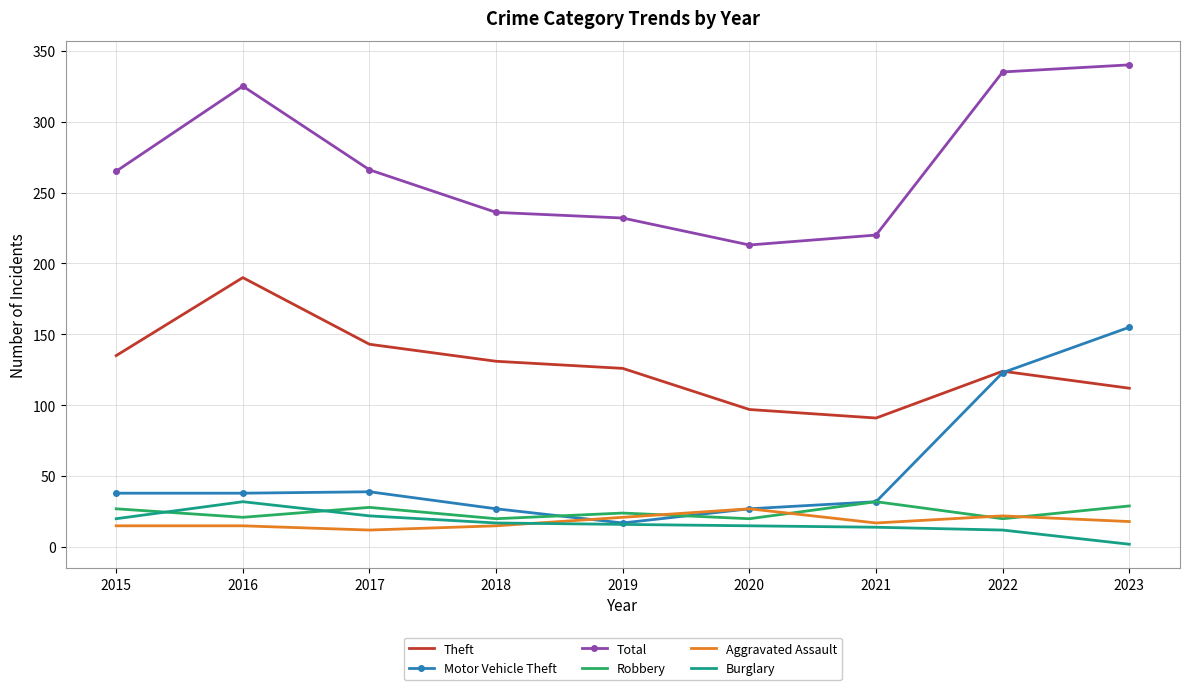

What is the total value across all series at 2022?

636